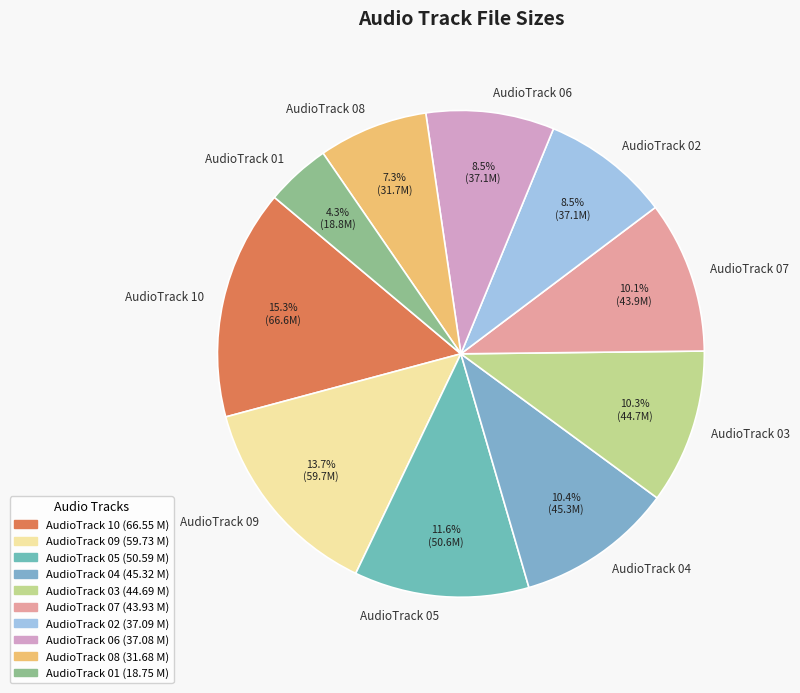

Between AudioTrack 10 and AudioTrack 09, which is larger?

AudioTrack 10